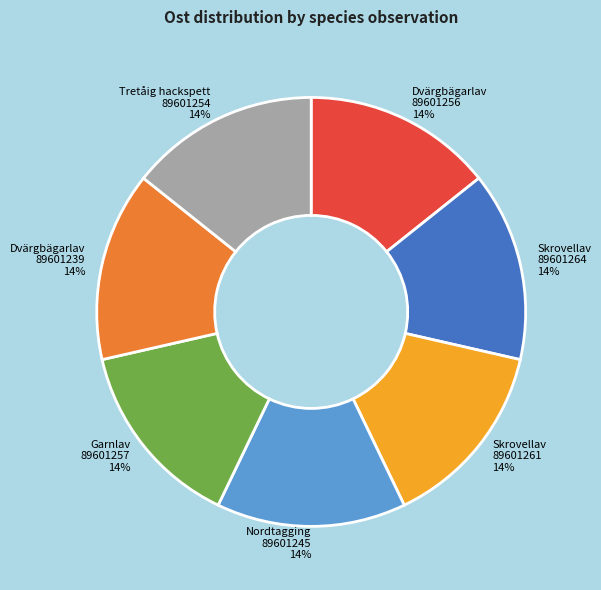

Is there any slice that represents more than half of the pie?

No